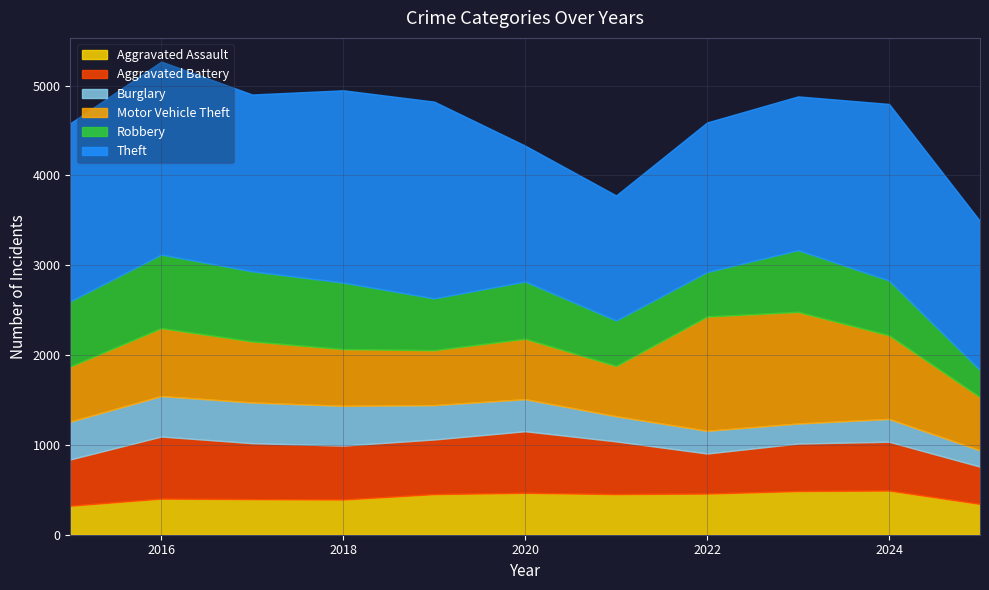

At which label does Aggravated Assault reach its minimum?

2015